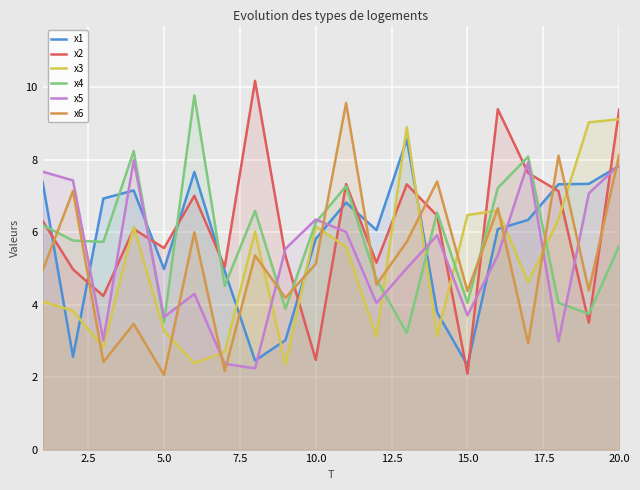

What is the minimum value shown in the chart?

2.1